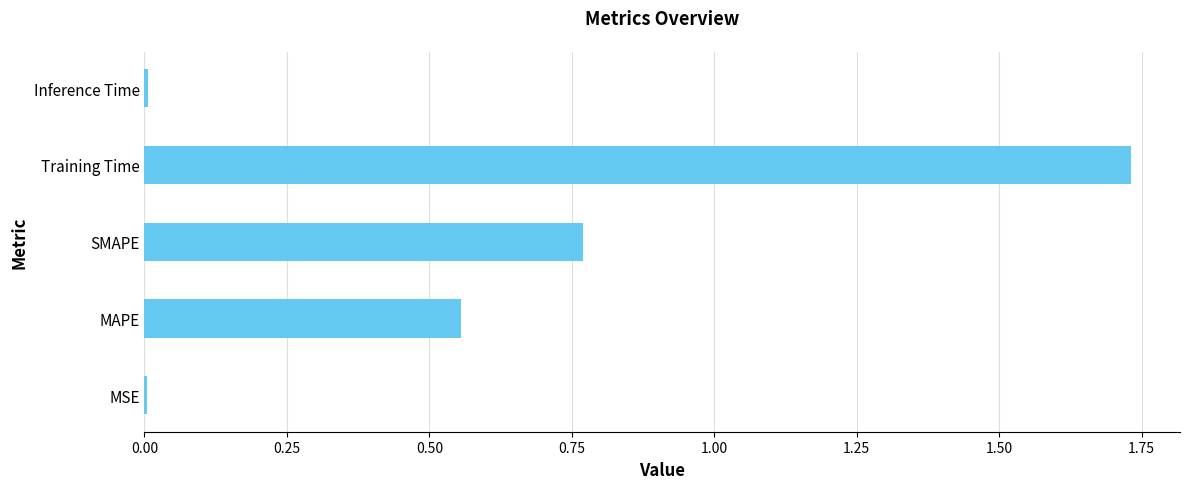

Between Inference Time and MAPE, which is larger?

MAPE